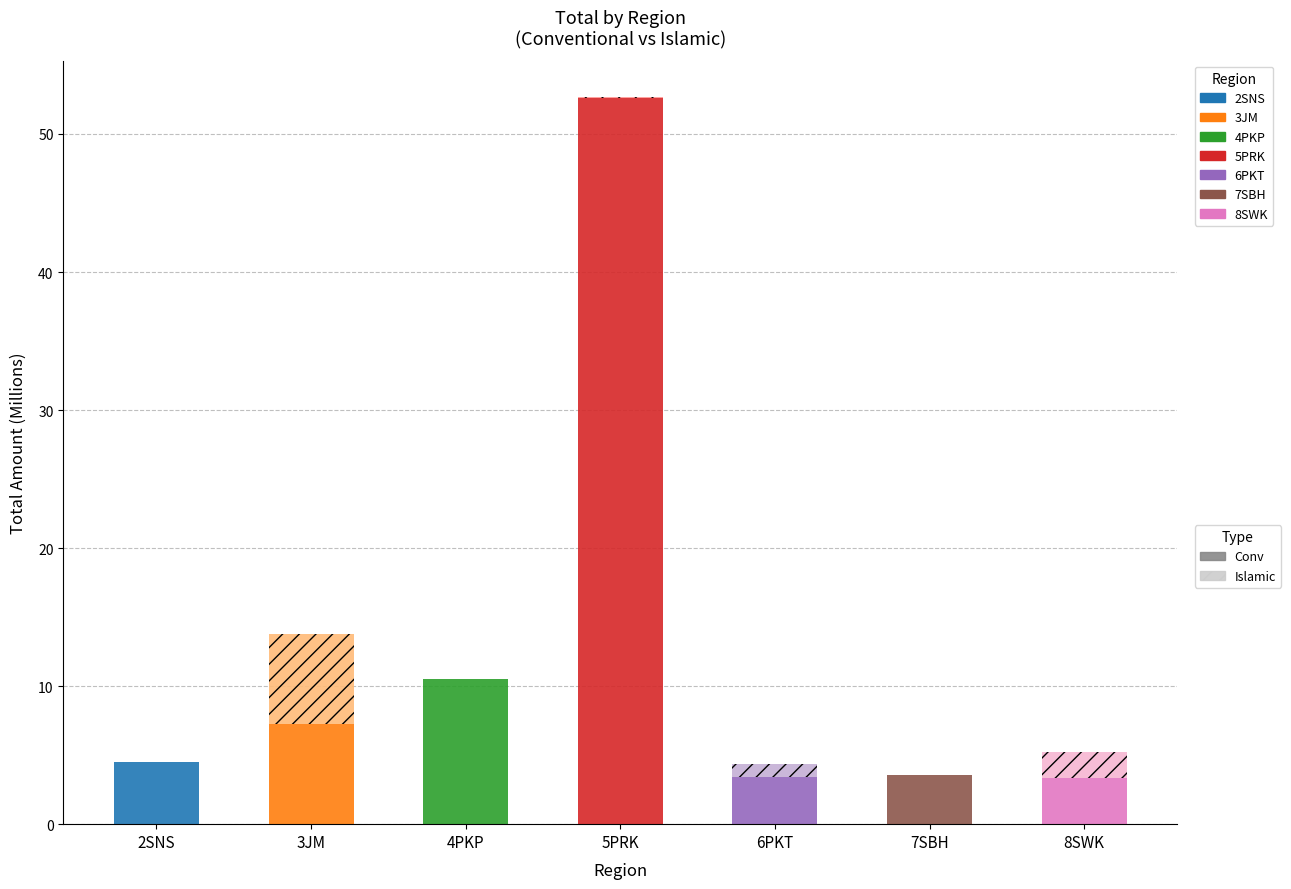

At which category is the sum across all series the highest?

5PRK